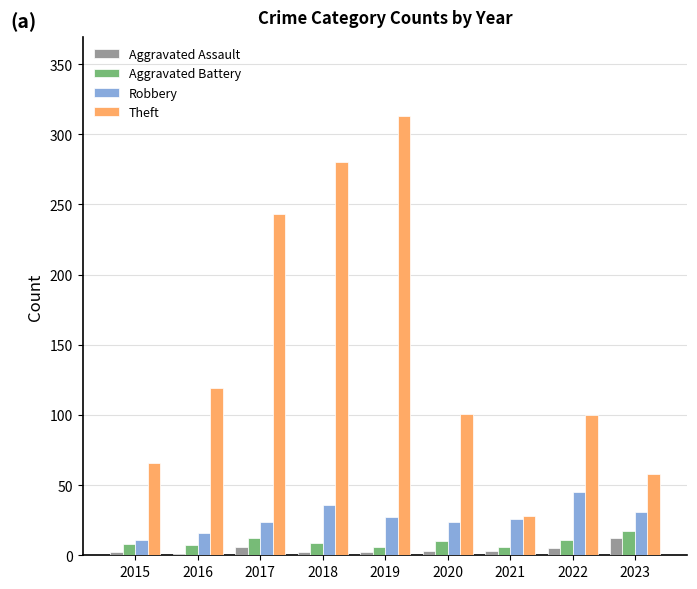

What is the average value of the Robbery series?

27